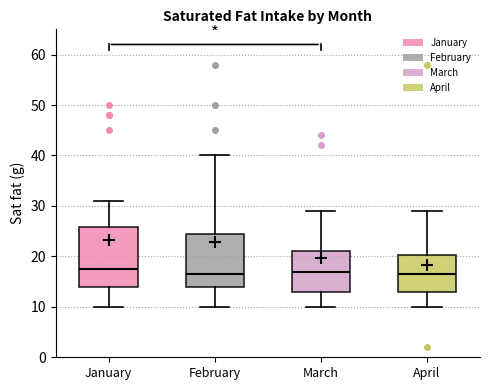

Reading left to right, transcribe this box plot: for each box, give where its median line is, the range the box spans, and where its two whiskers end, as read against the y-axis. The values are not printed on the chart, so give them approximately, as read against the axis.

January: median 18, box 14 to 26, whiskers 10 to 31
February: median 17, box 14 to 25, whiskers 10 to 40
March: median 17, box 13 to 21, whiskers 10 to 29
April: median 17, box 13 to 20, whiskers 10 to 29